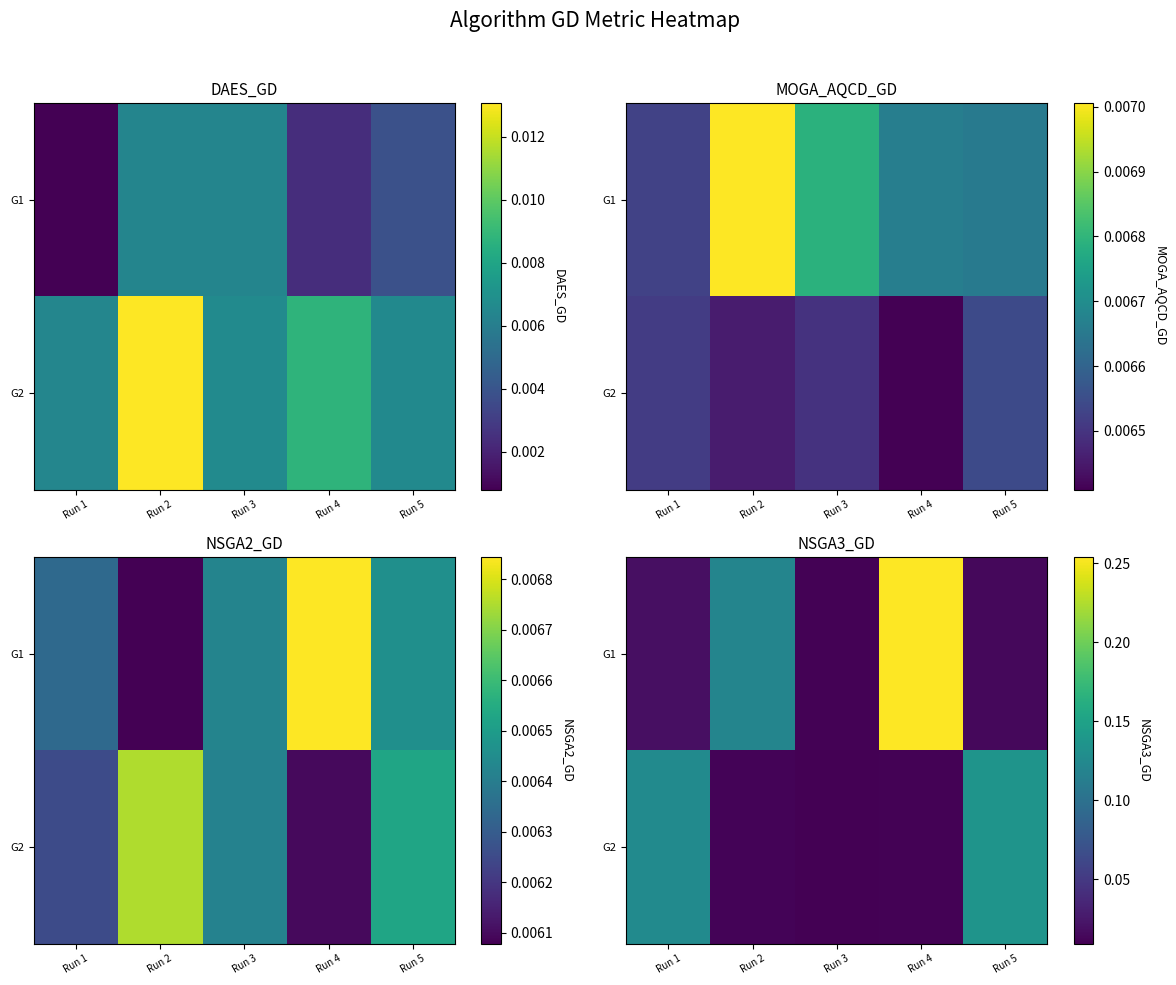

At which category does the chart reach its peak across all series?

Run 4